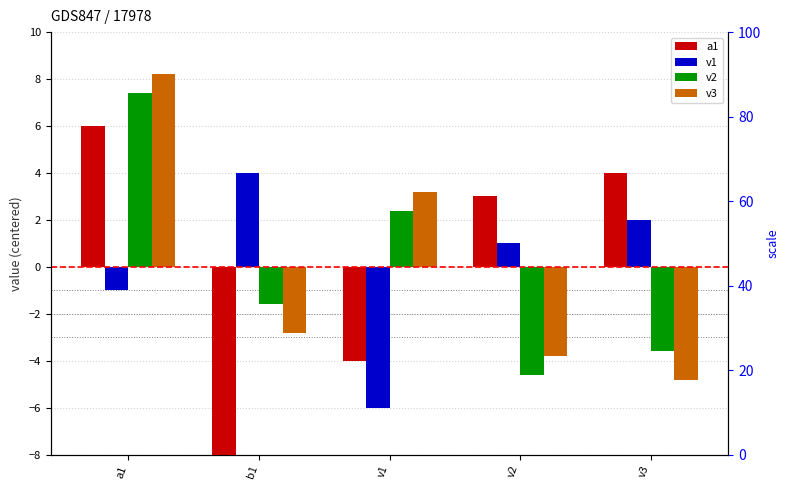

The value of a1 at a1 is 6.0. True or false?

True